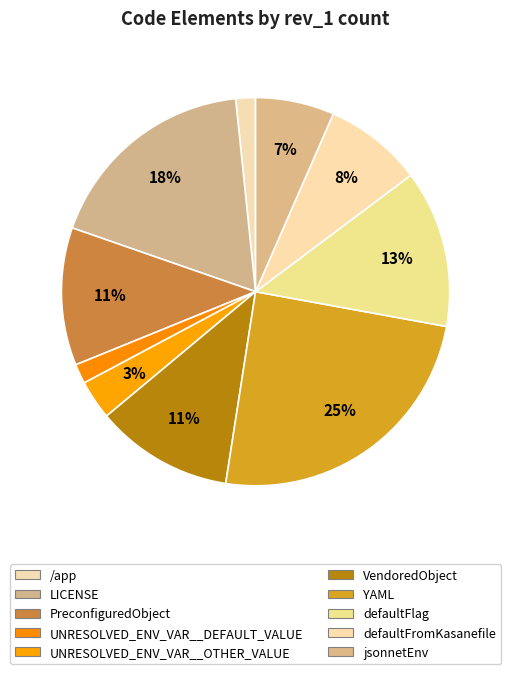

To the nearest percent, what percentage of the pie is LICENSE?

18%